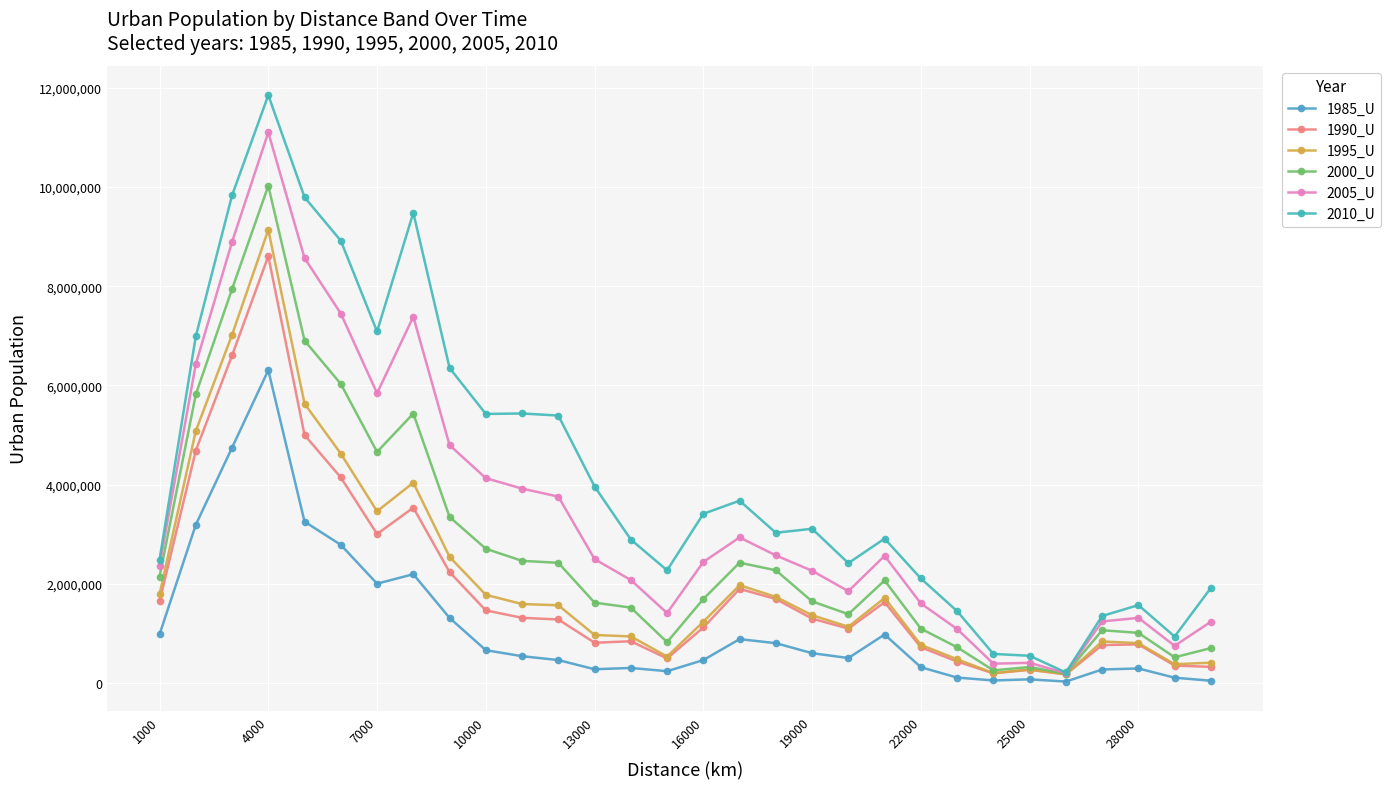

Is this an area chart (filled region under the line)?

No